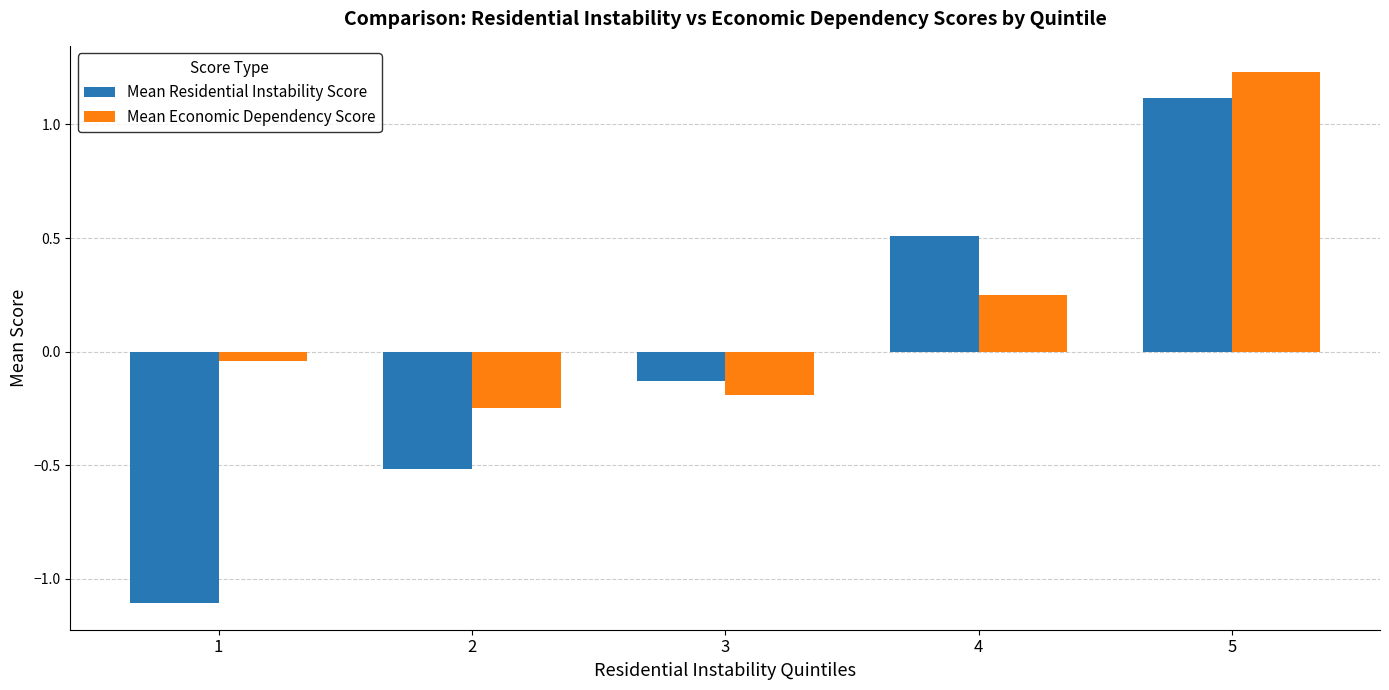

Which label corresponds to the largest value in the chart?

5